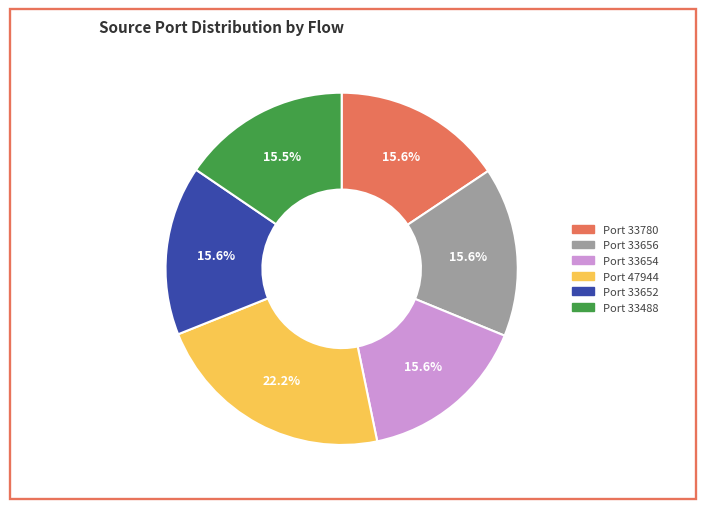

Does any single category account for the majority?

No